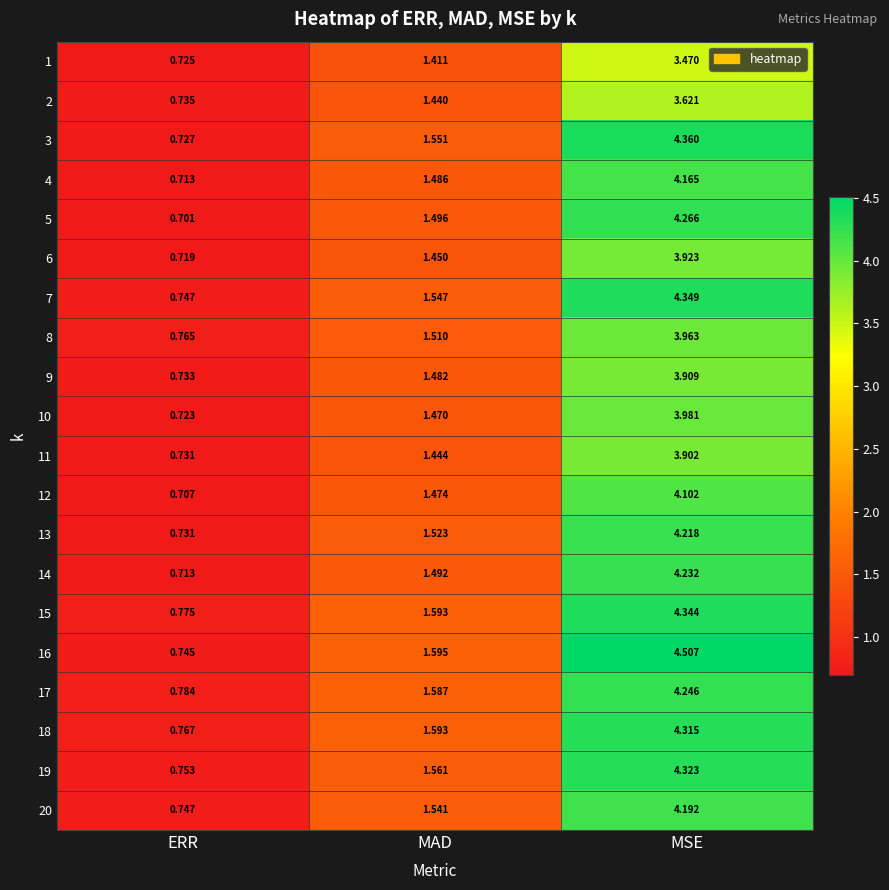

Which label corresponds to the smallest value in the chart?

ERR